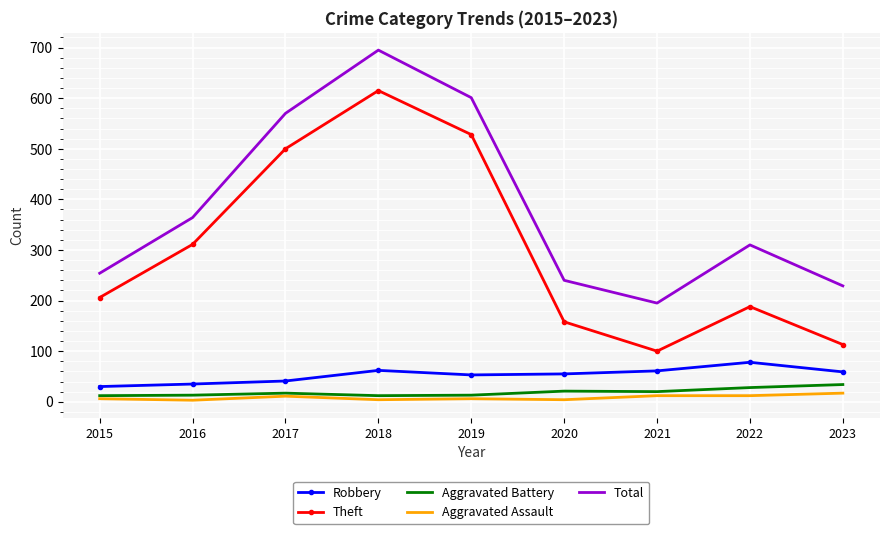

At which label is Total closest to 445?

2016